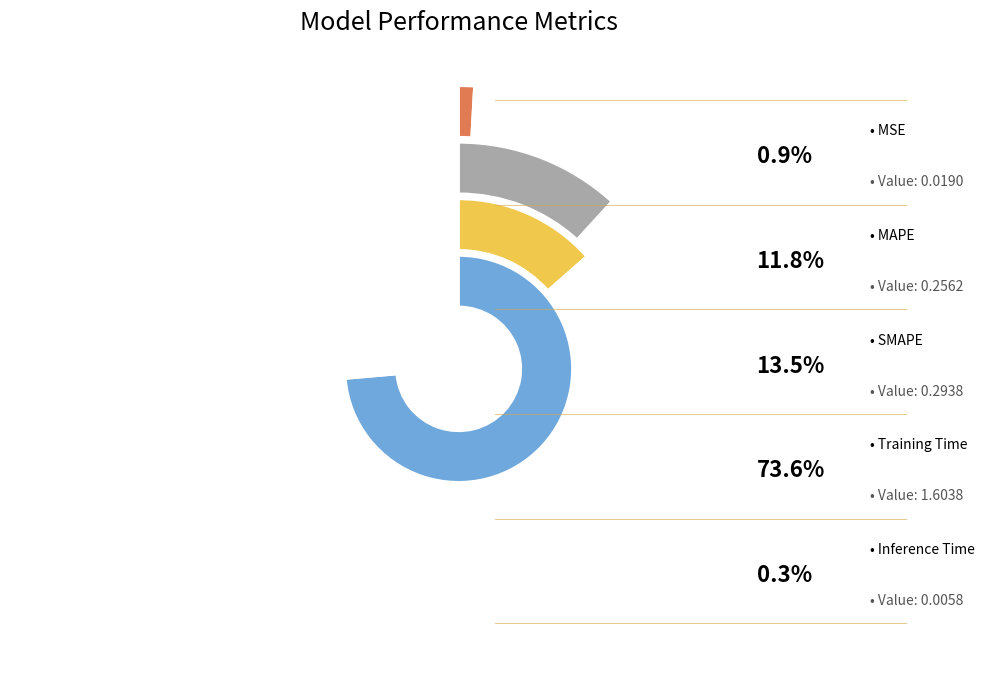

What is the largest slice in the pie chart?

Training Time